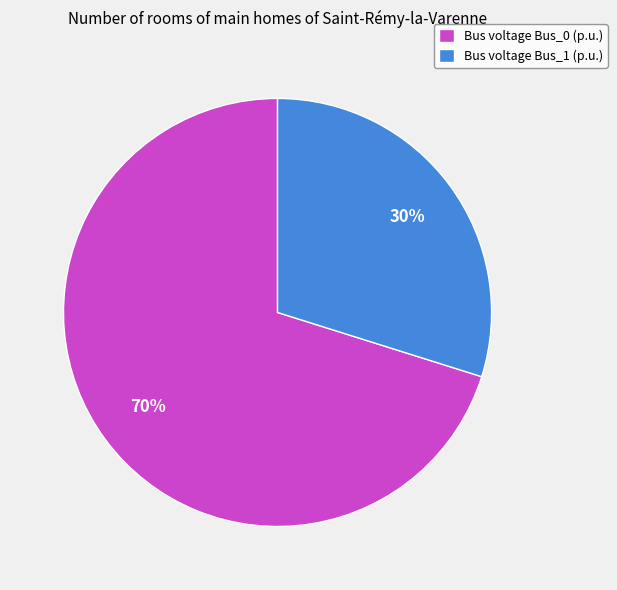

To the nearest percent, what percentage of the pie is Bus voltage Bus_0 (p.u.)?

70%